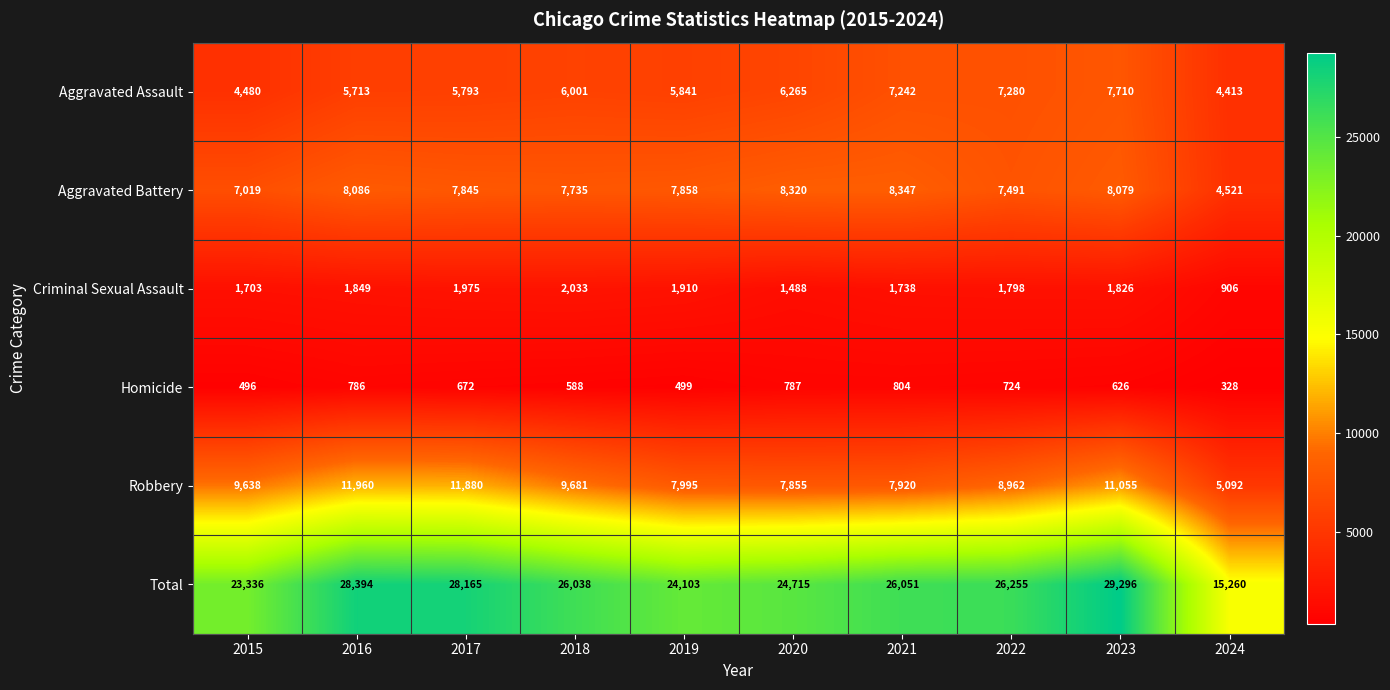

At how many categories does at least one series exceed 18645?

9